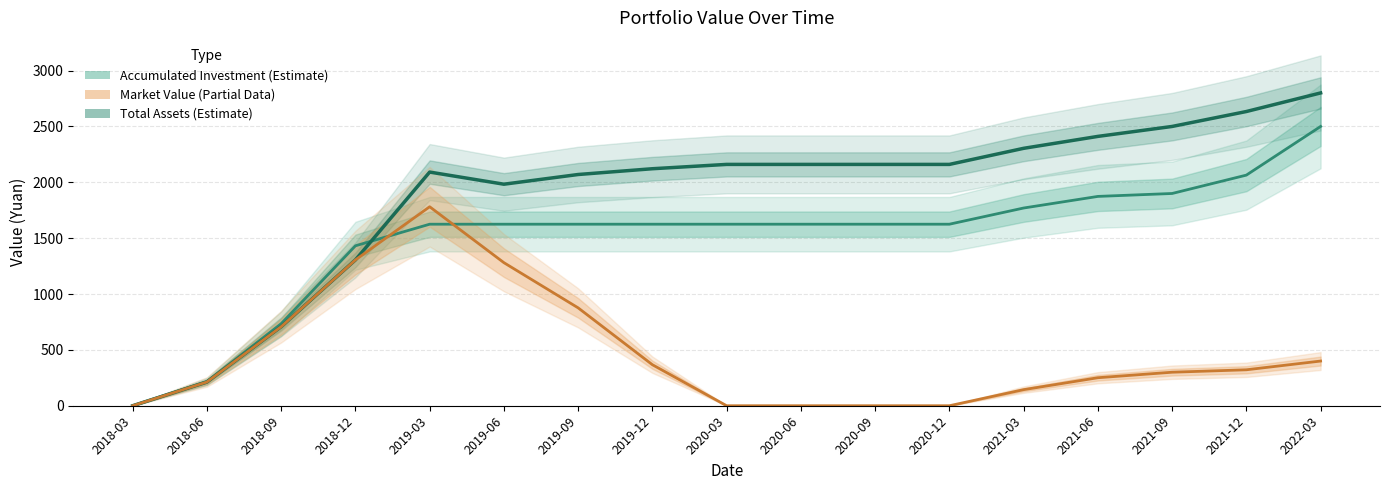

Where is the first local maximum for market value?

2019-03